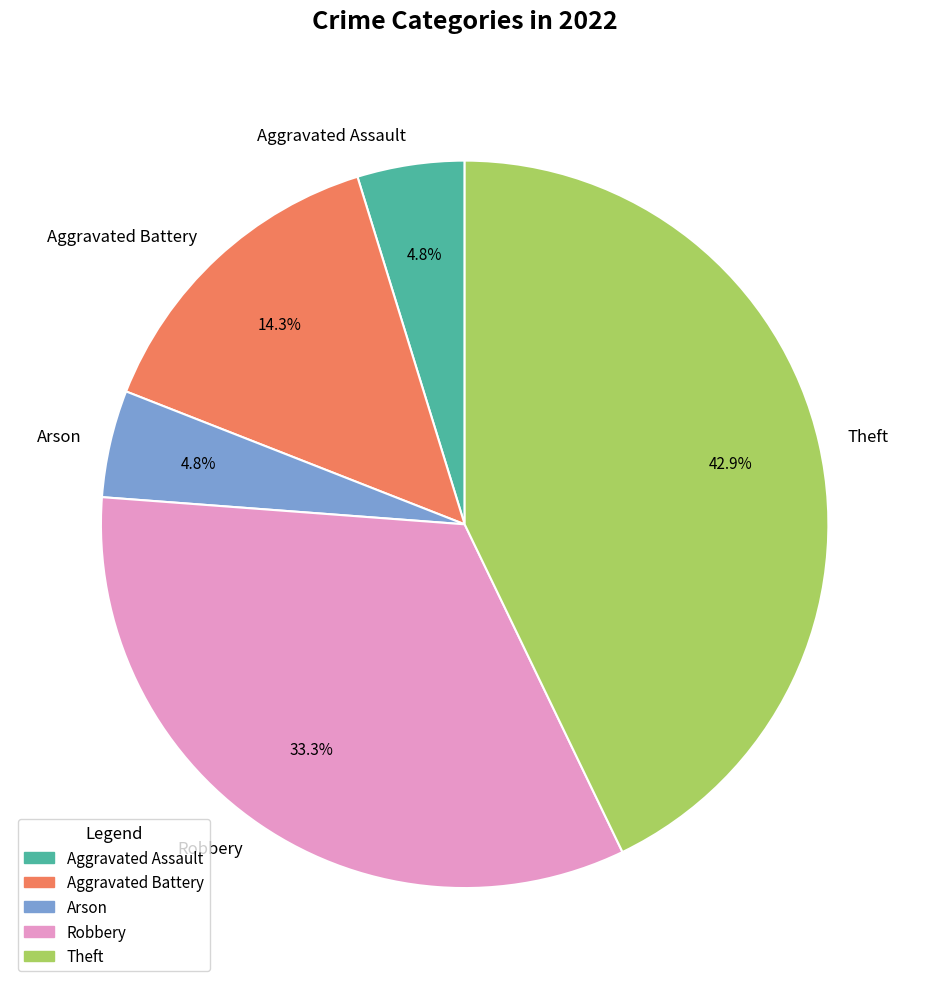

Between Robbery and Theft, which is larger?

Theft